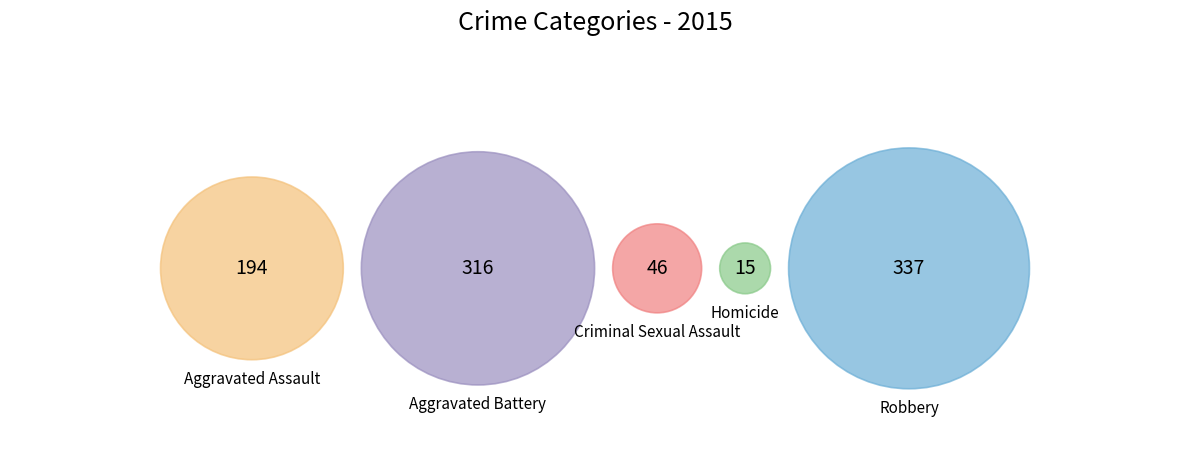

Count the number of slices in the pie.

5